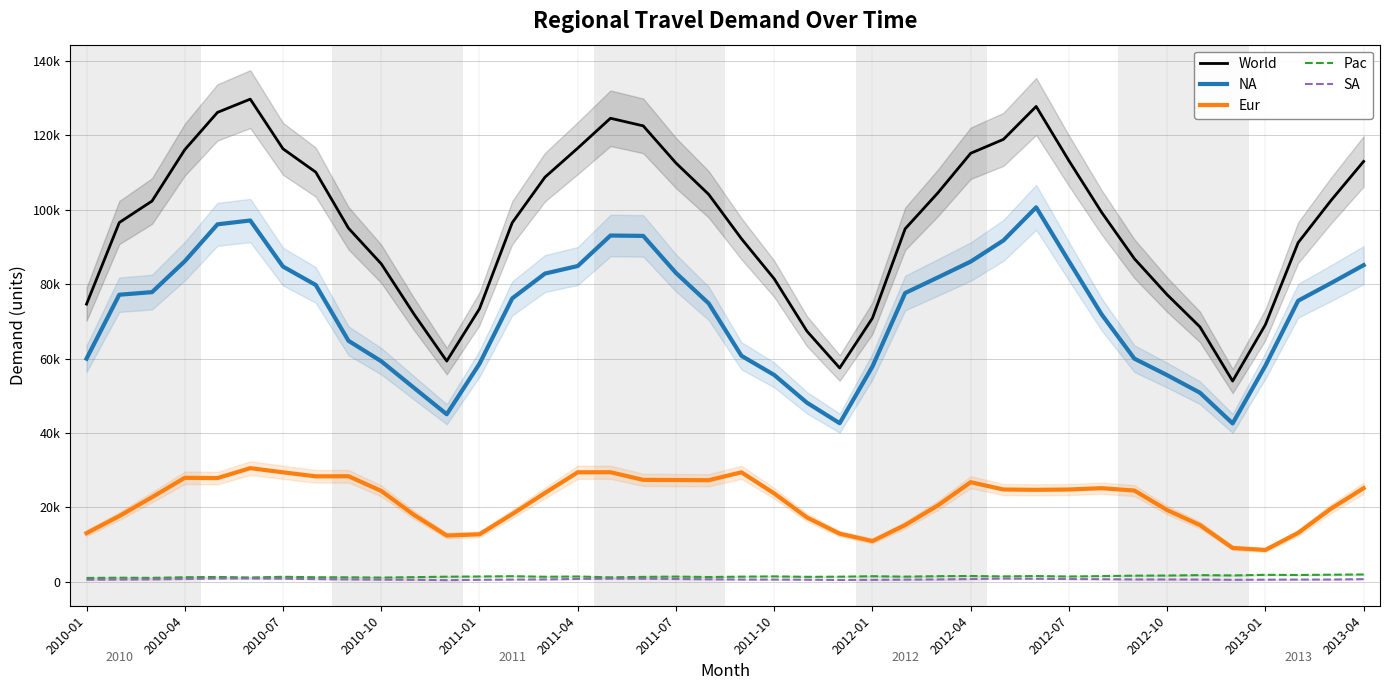

What is the spread (max minus min) of values at 2012-01?

70355.6